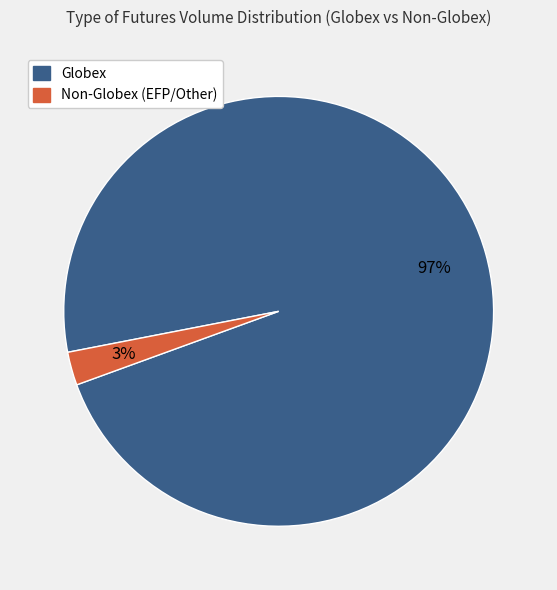

To the nearest percent, what is the average slice percentage?

50%